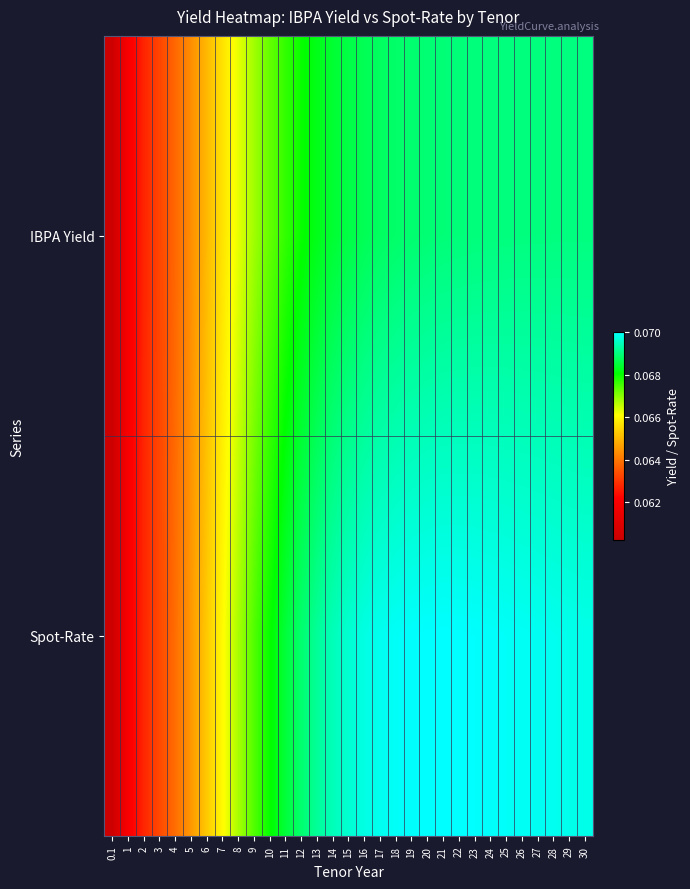

Reading left to right, extract all data points from this chart.

IBPA Yield: 0.1=0.1	1=0.1	2=0.1	3=0.1	4=0.1	5=0.1	6=0.1	7=0.1	8=0.1	9=0.1	10=0.1	11=0.1	12=0.1	13=0.1	14=0.1	15=0.1	16=0.1	17=0.1	18=0.1	19=0.1	20=0.1	21=0.1	22=0.1	23=0.1	24=0.1	25=0.1	26=0.1	27=0.1	28=0.1	29=0.1	30=0.1
Spot-Rate: 0.1=0.1	1=0.1	2=0.1	3=0.1	4=0.1	5=0.1	6=0.1	7=0.1	8=0.1	9=0.1	10=0.1	11=0.1	12=0.1	13=0.1	14=0.1	15=0.1	16=0.1	17=0.1	18=0.1	19=0.1	20=0.1	21=0.1	22=0.1	23=0.1	24=0.1	25=0.1	26=0.1	27=0.1	28=0.1	29=0.1	30=0.1